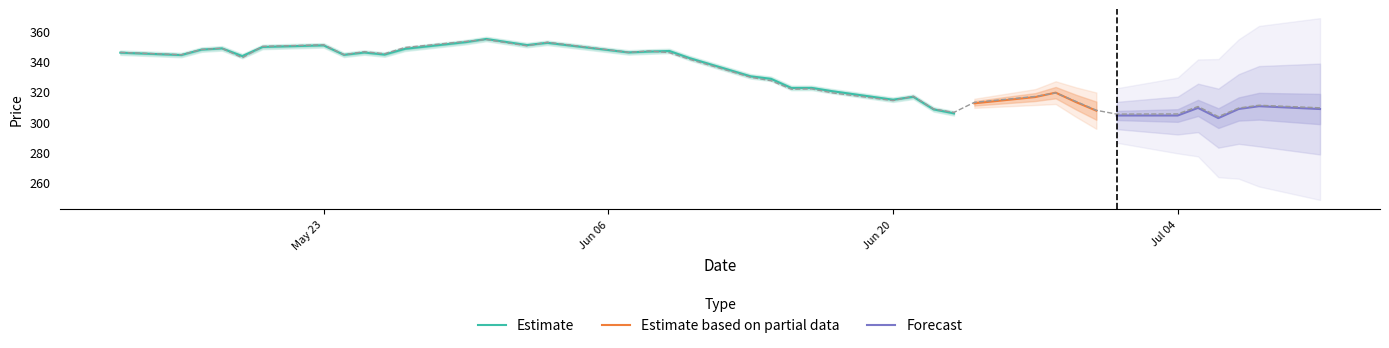

Which label corresponds to the smallest value in the chart?

2022-07-06